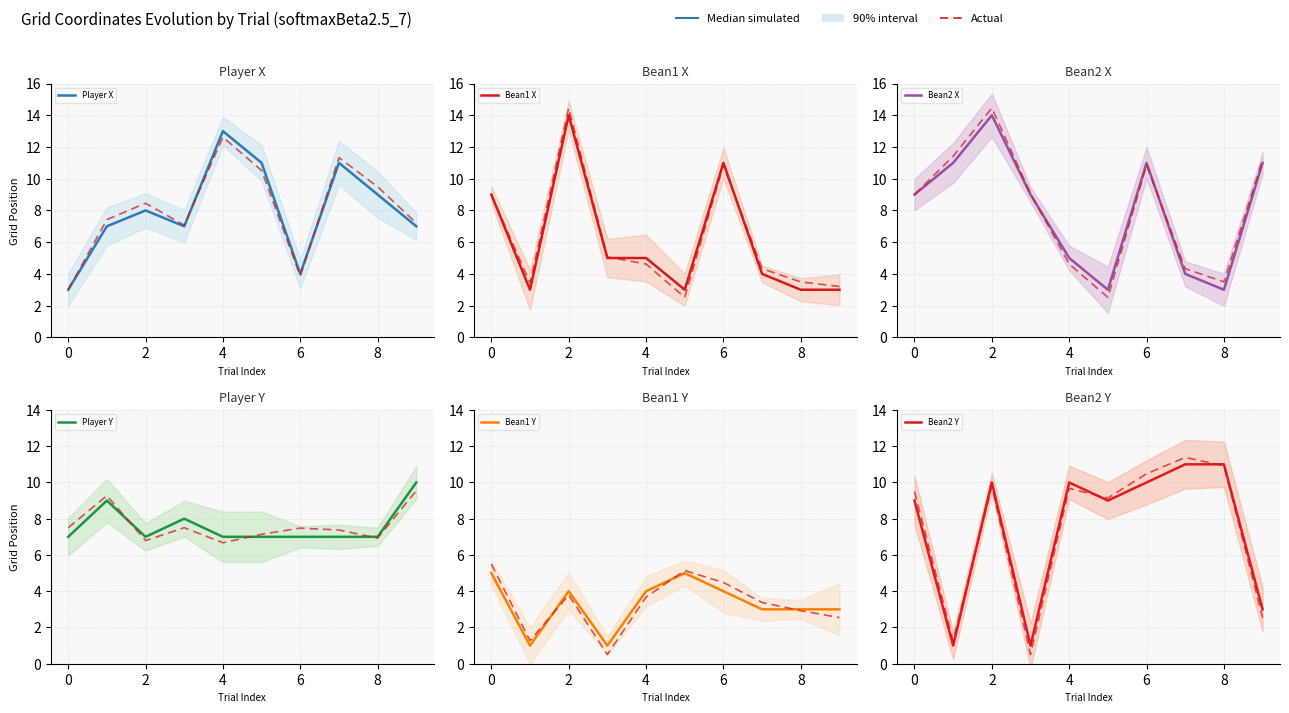

Is it true that Bean1 X equals 7 at 4?

False